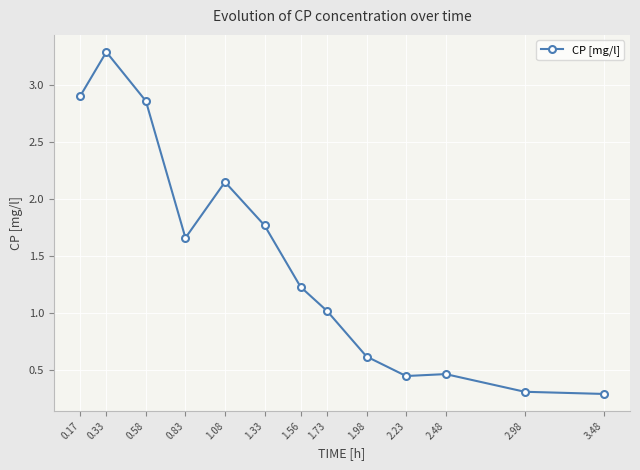

Which category has the highest value across all series?

0.33